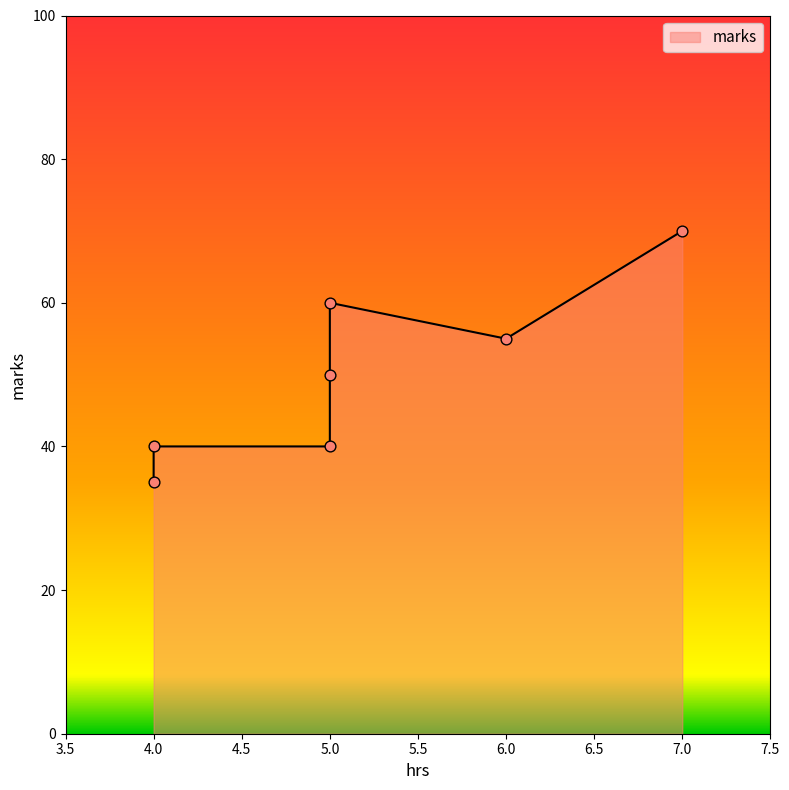

Between 4 and 6, which is larger?

6